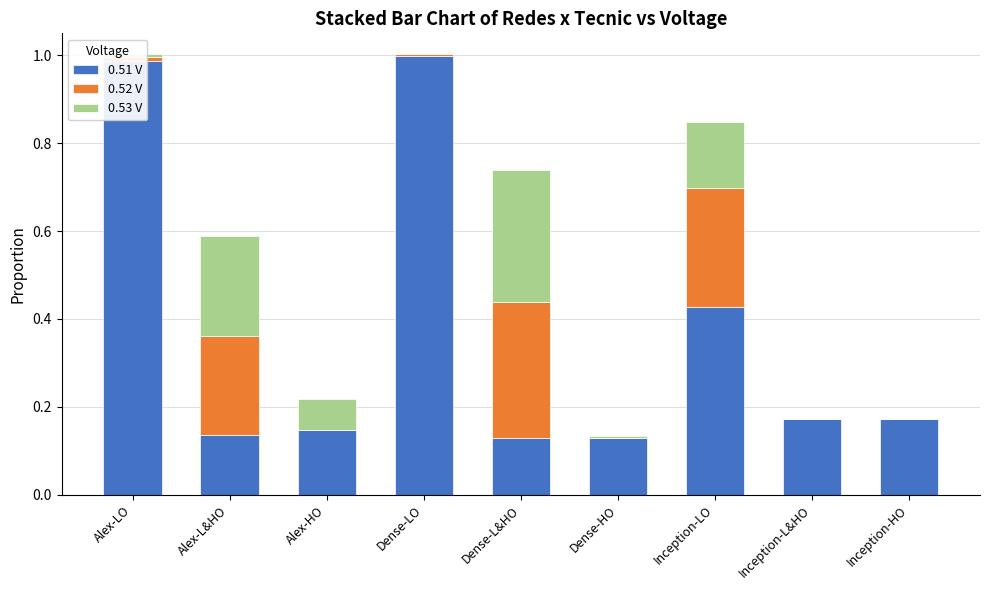

What is the sum of all 0.51 V values?

3.3